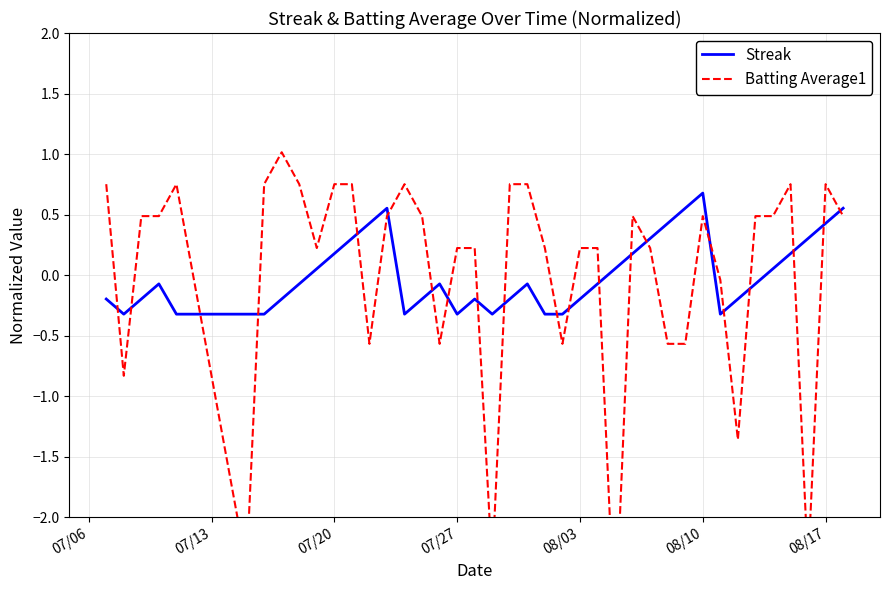

How many interior local peaks does the Streak series have?

6